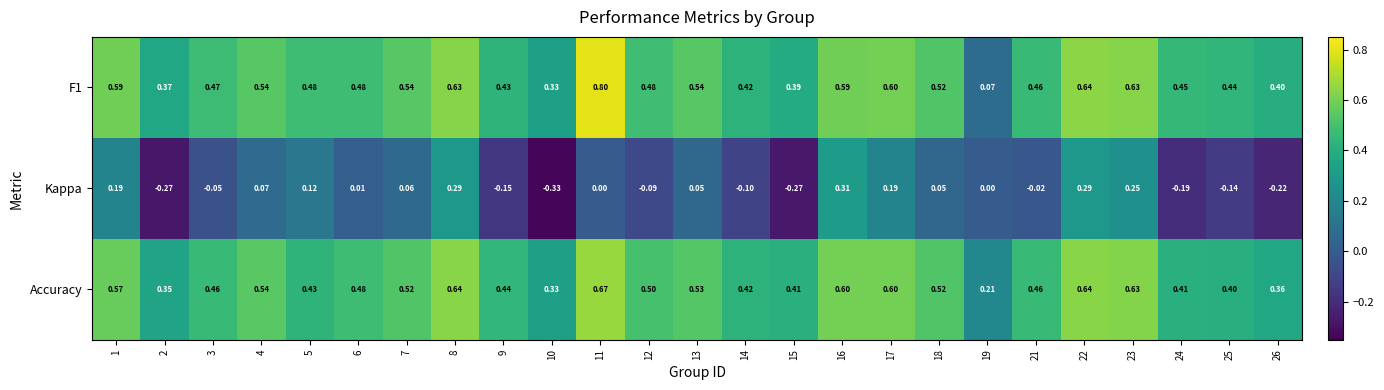

Is the value of F1 at 24 greater than the value of Accuracy at 22?

No